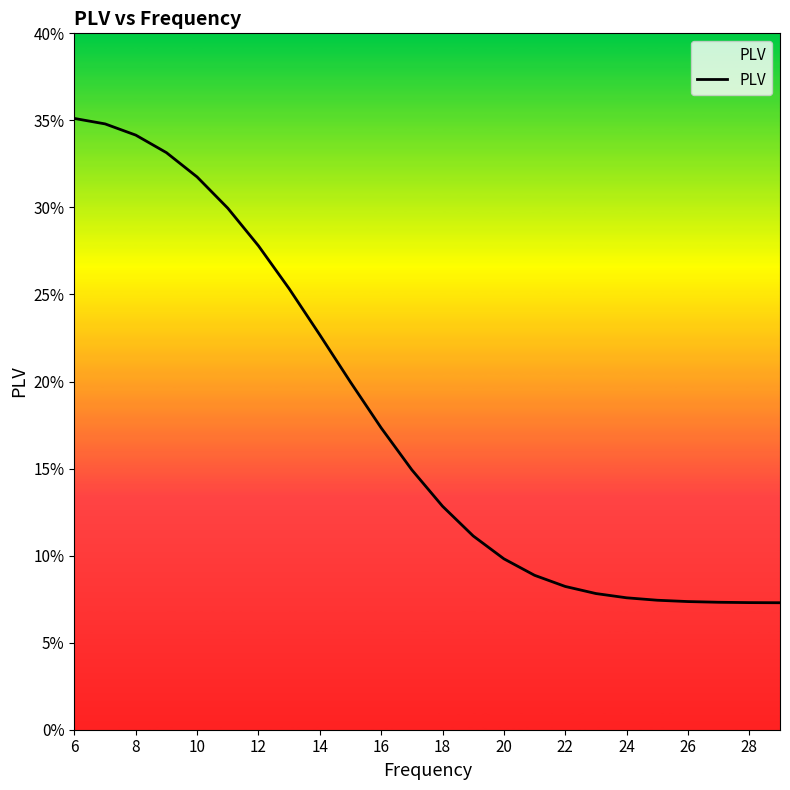

Does the chart display data point markers on the line(s)?

No